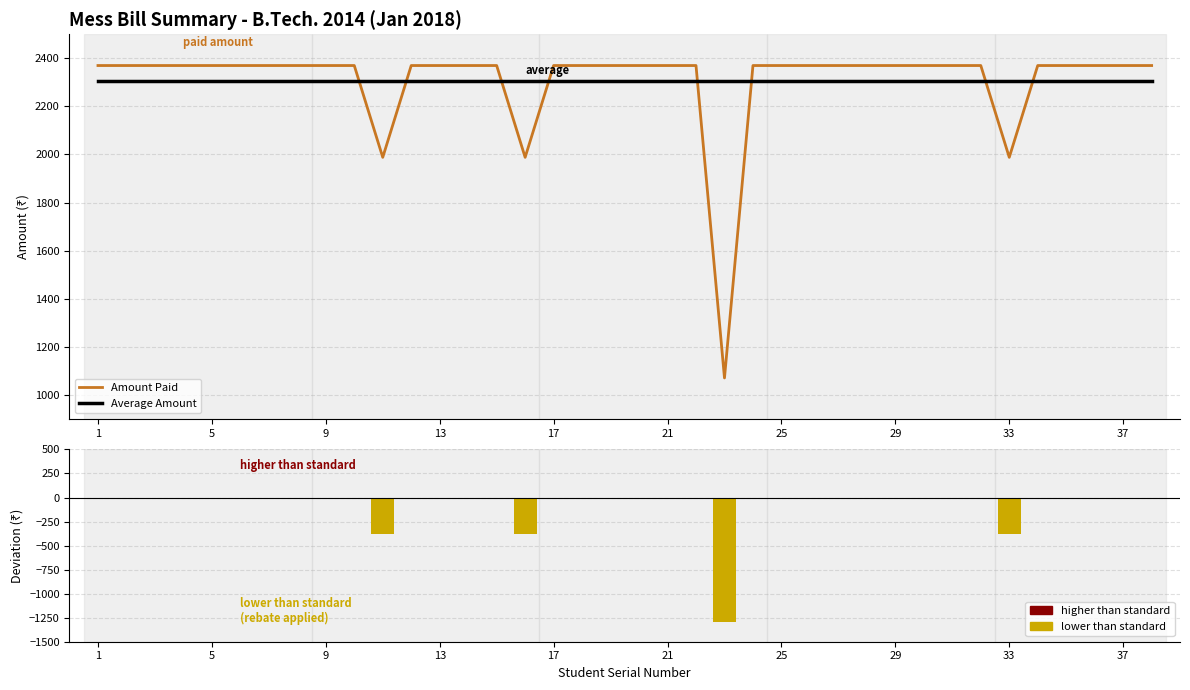

The value of Rebate Amount at 17 is 3359. True or false?

False